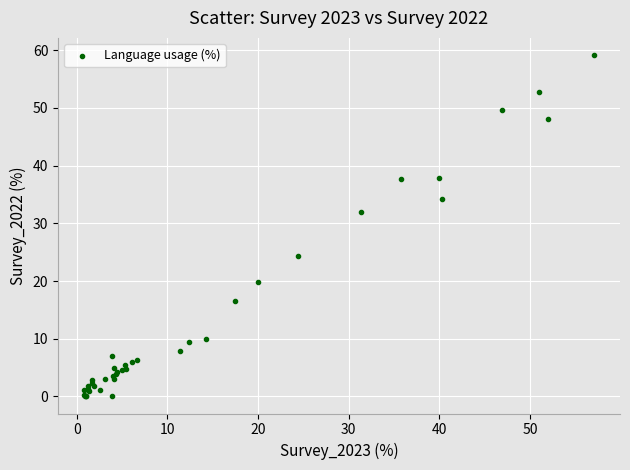

What Y value in the scatter plot is closest to 29?

32.0